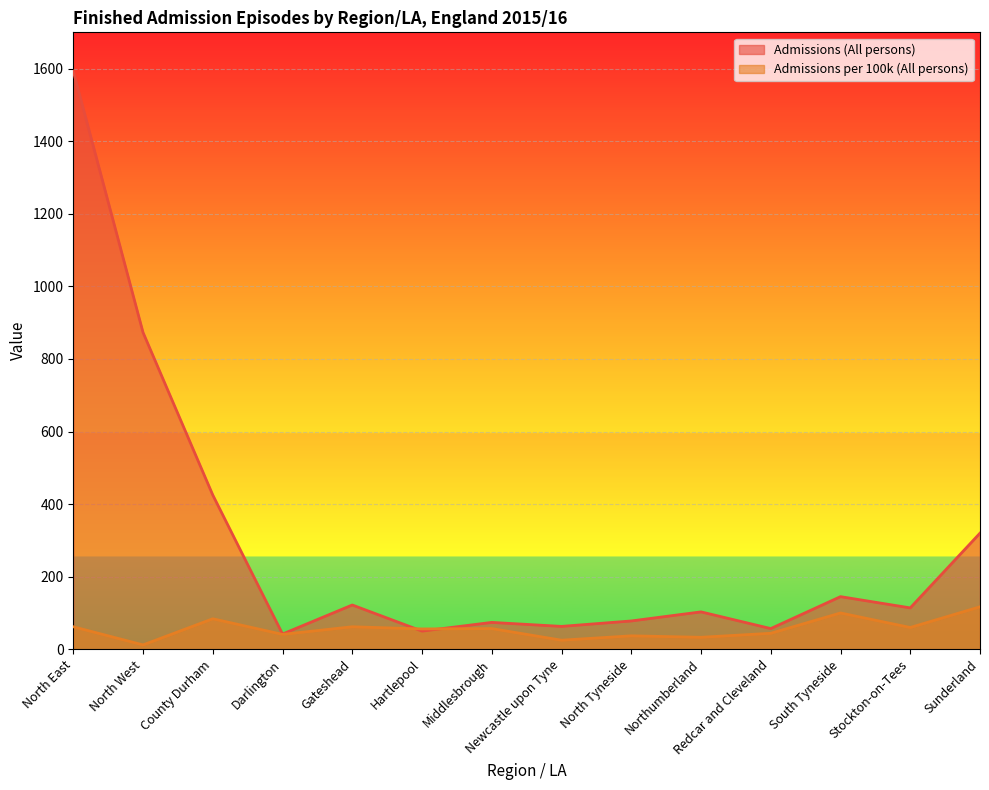

Where do Admissions per 100k (All persons) and Admissions (All persons) first cross each other?

Gateshead and Hartlepool